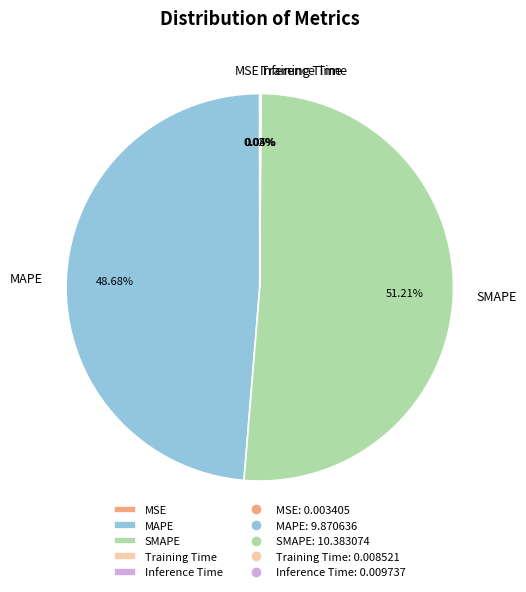

To the nearest percent, what is the difference between the largest and smallest slice percentages?

51%